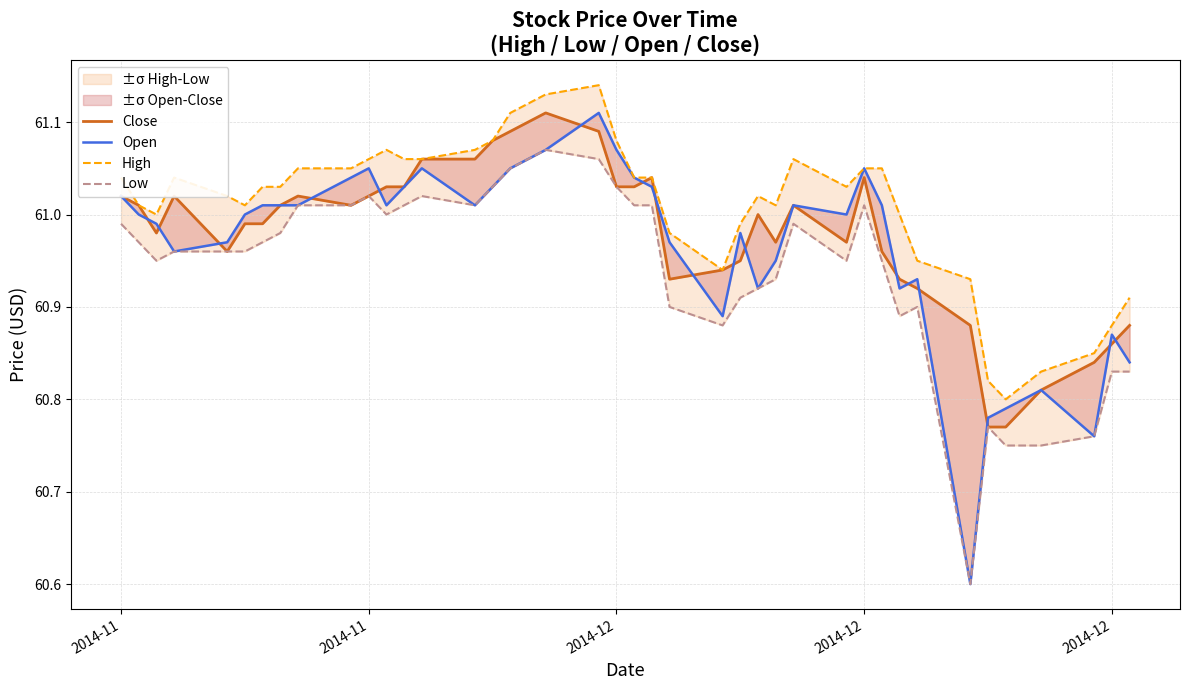

True or false: High has a value of 26.6 at 20.

False